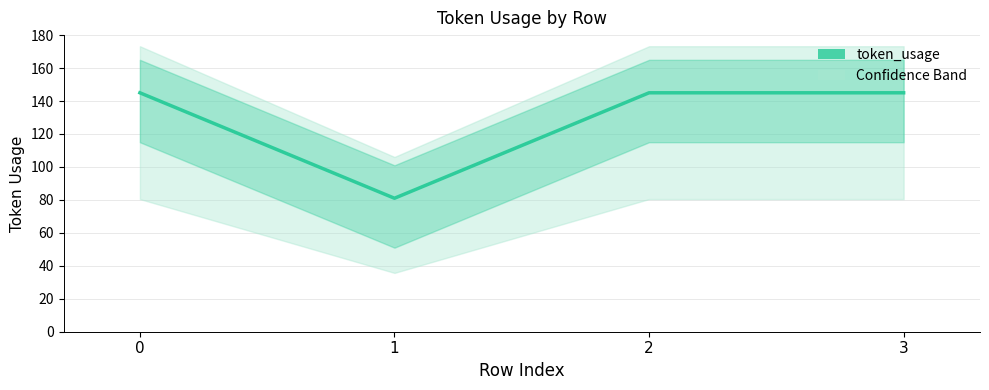

Which has a higher value, 2 or 3?

2